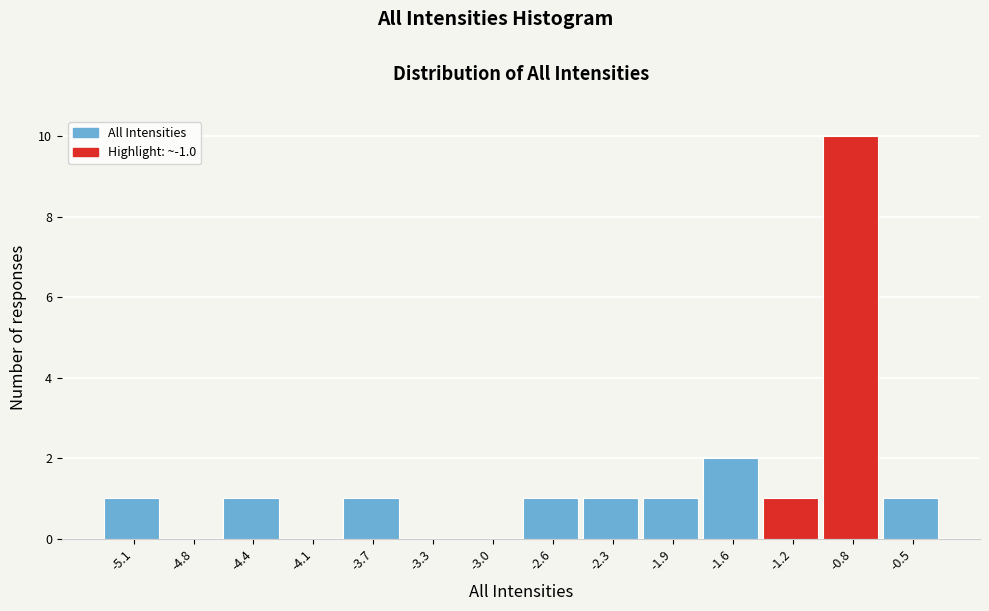

Reading left to right, transcribe this chart: for each bar, give the range it covers on the x-axis and its height. Neither the bar edges nor the heights are printed on the chart, so give them approximately, as read against the axes.

-5.30 to -4.95: 1
-4.95 to -4.60: 0
-4.60 to -4.25: 1
-4.25 to -3.85: 0
-3.85 to -3.50: 1
-3.50 to -3.15: 0
-3.15 to -2.80: 0
-2.80 to -2.45: 1
-2.45 to -2.10: 1
-2.10 to -1.75: 1
-1.75 to -1.35: 2
-1.35 to -1.00: 1
-1.00 to -0.65: 10
-0.65 to -0.30: 1